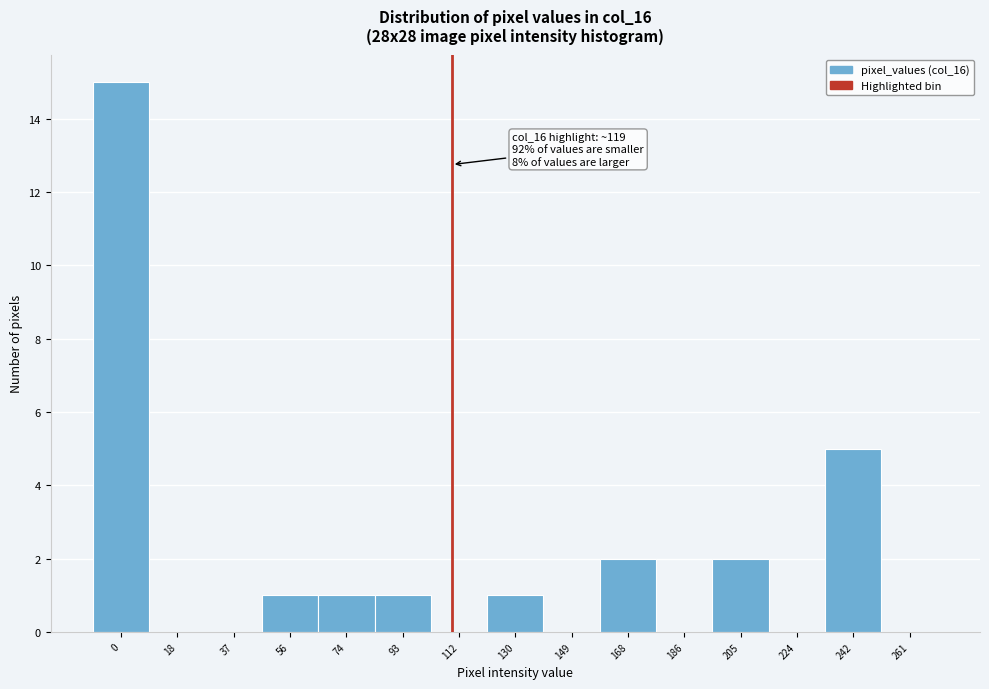

Reading left to right, extract all data points from this chart.

0=15	18=0	37=0	56=1	74=1	93=1	112=0	130=1	149=0	168=2	186=0	205=2	224=0	242=5	261=0